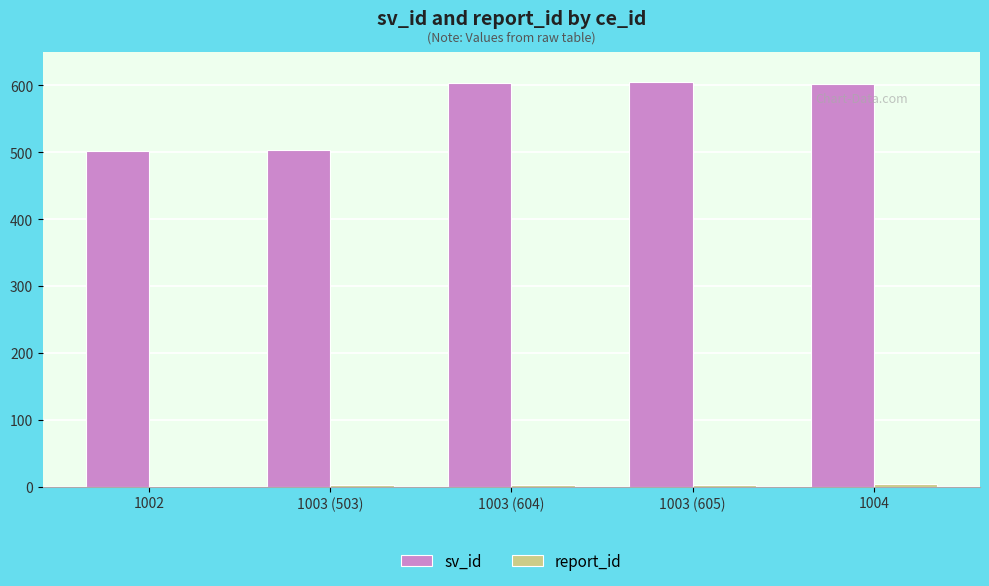

Which series has the widest spread of values?

sv_id